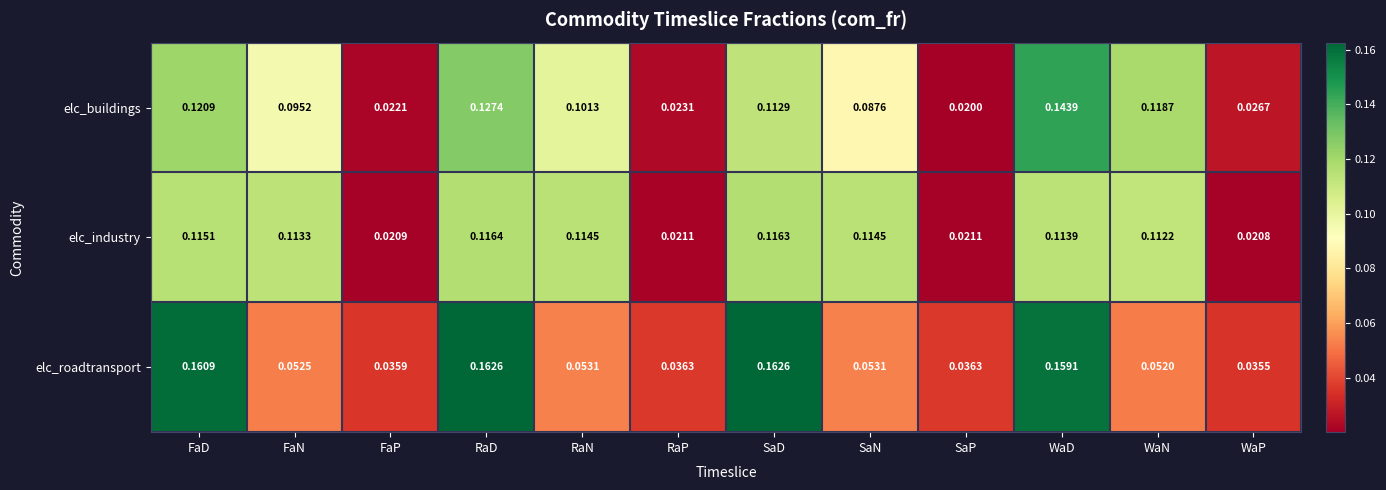

At how many categories does at least one series exceed 0?

12